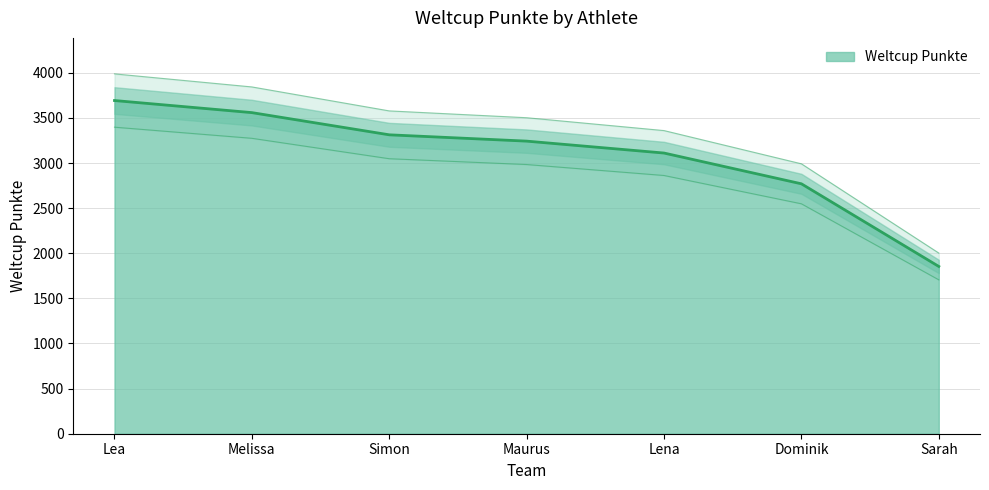

What is the difference between the second highest and second lowest values?

789